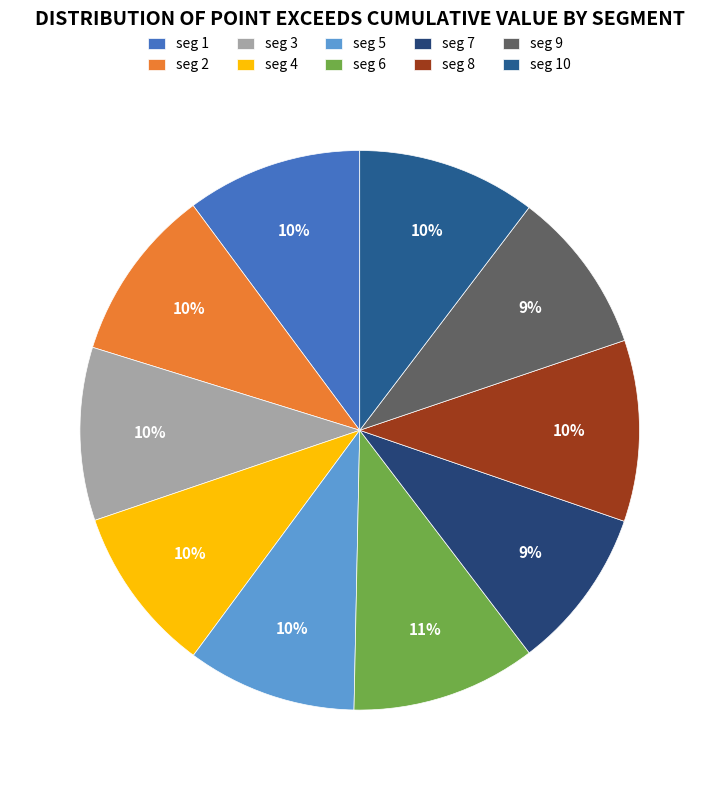

How many slices are in this pie chart?

10